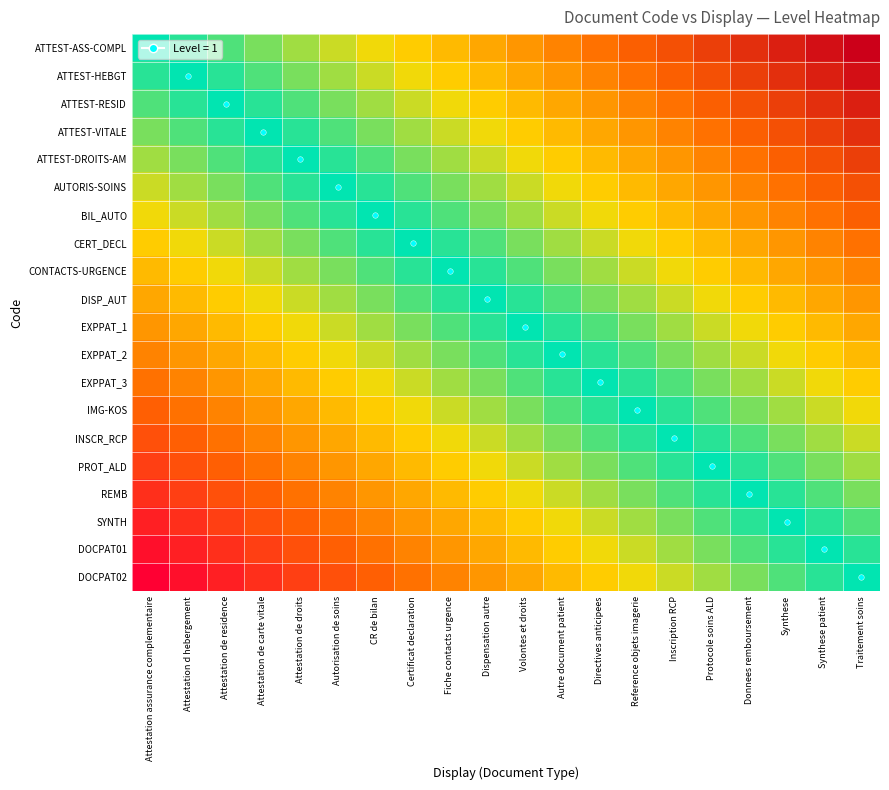

Rank the series by their maximum value, from highest to lowest.

ATTEST-ASS-COMPL, ATTEST-HEBGT, ATTEST-RESID, ATTEST-VITALE, ATTEST-DROITS-AM, AUTORIS-SOINS, BIL_AUTO, CERT_DECL, CONTACTS-URGENCE, DISP_AUT, EXPPAT_1, EXPPAT_2, EXPPAT_3, IMG-KOS, INSCR_RCP, PROT_ALD, REMB, SYNTH, DOCPAT01, DOCPAT02